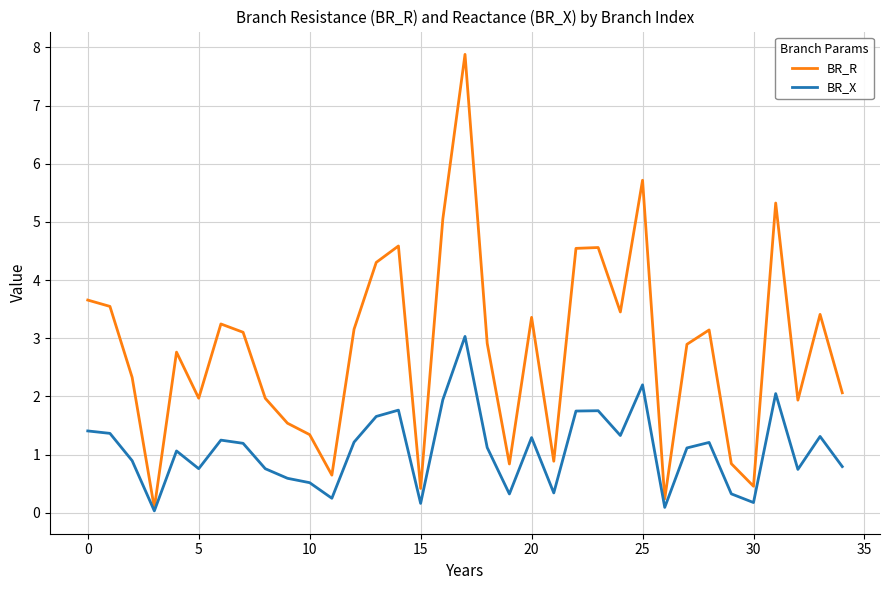

Which series has the widest spread of values?

BR_R